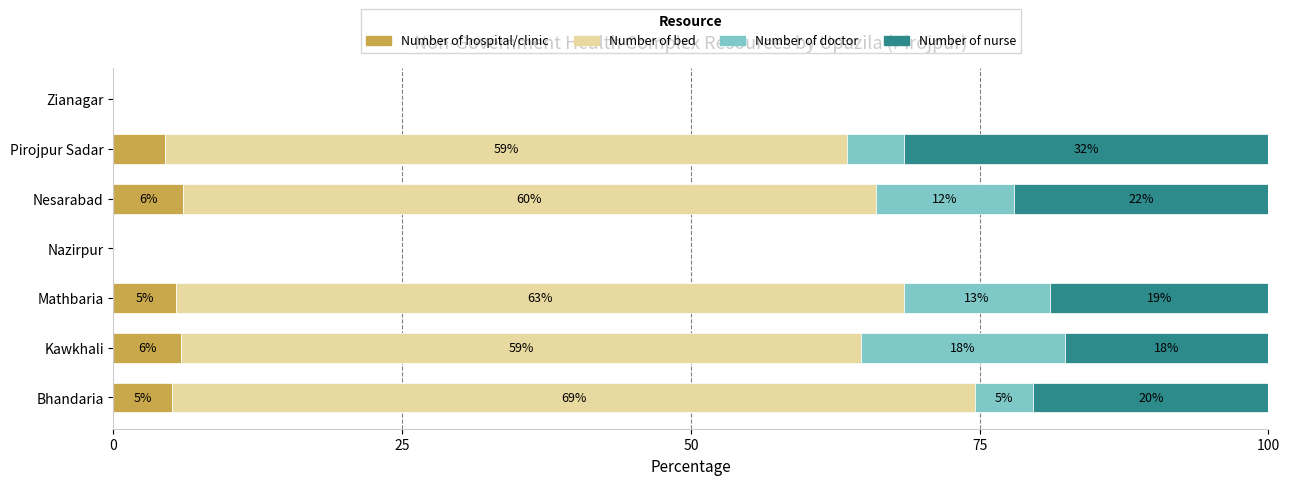

The Number of hospital/clinic series shows 0.0 at Zianagar. True or false?

True